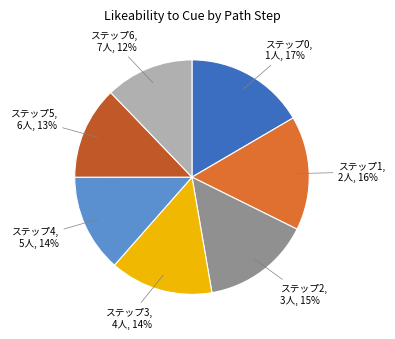

To the nearest percent, what percentage of the pie is ステップ1, 2人, 16%?

16%